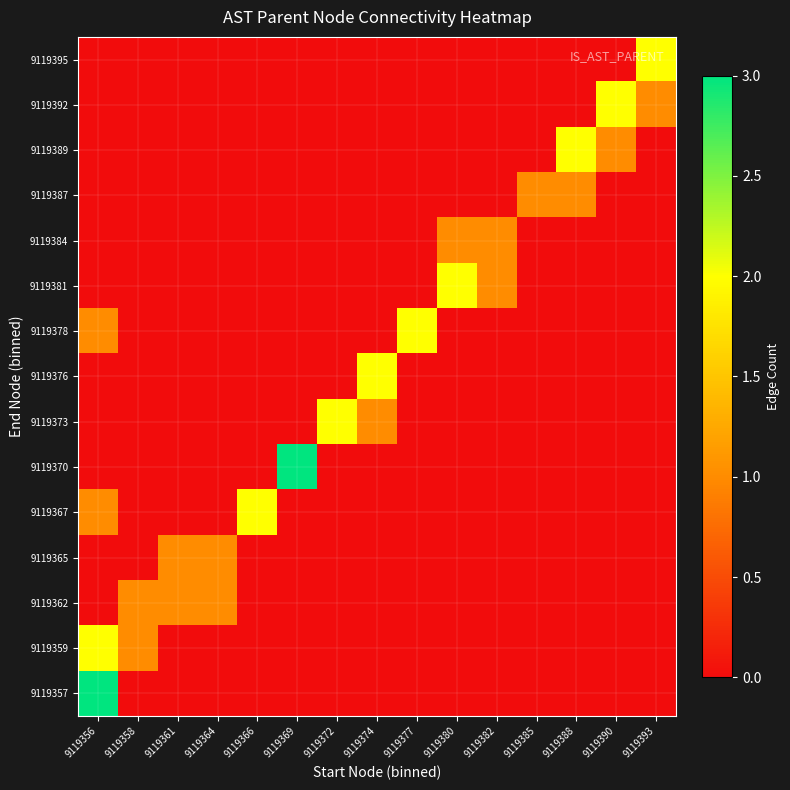

Which category has the lowest value across all series?

9119358